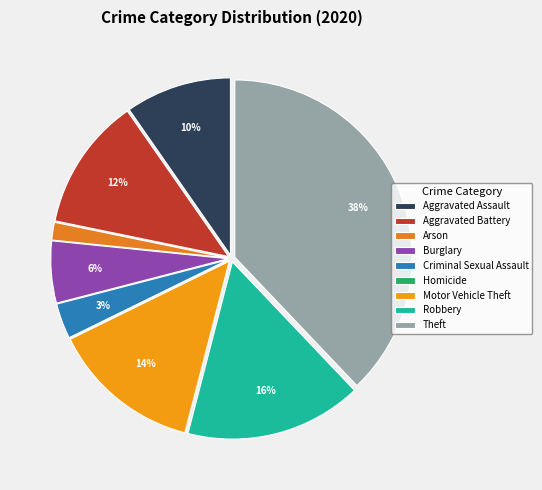

True or false: Homicide accounts for 0% of the total.

True